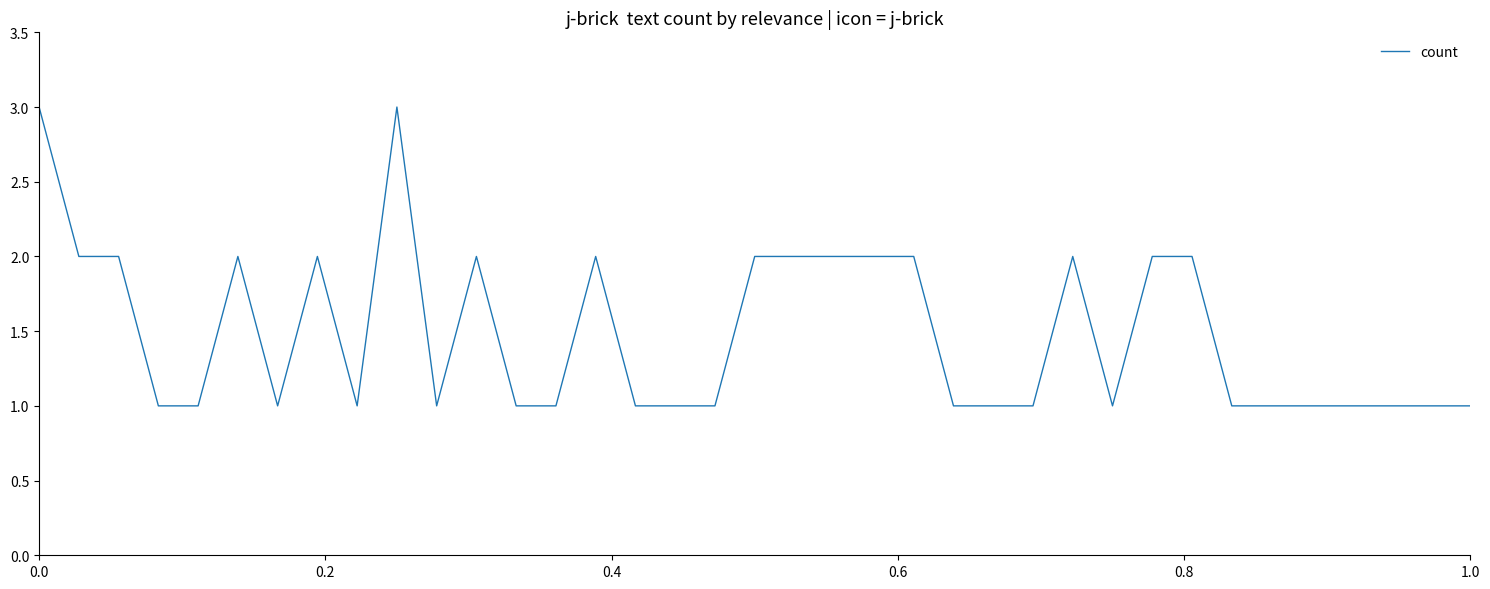

What is the maximum value shown in the chart?

3